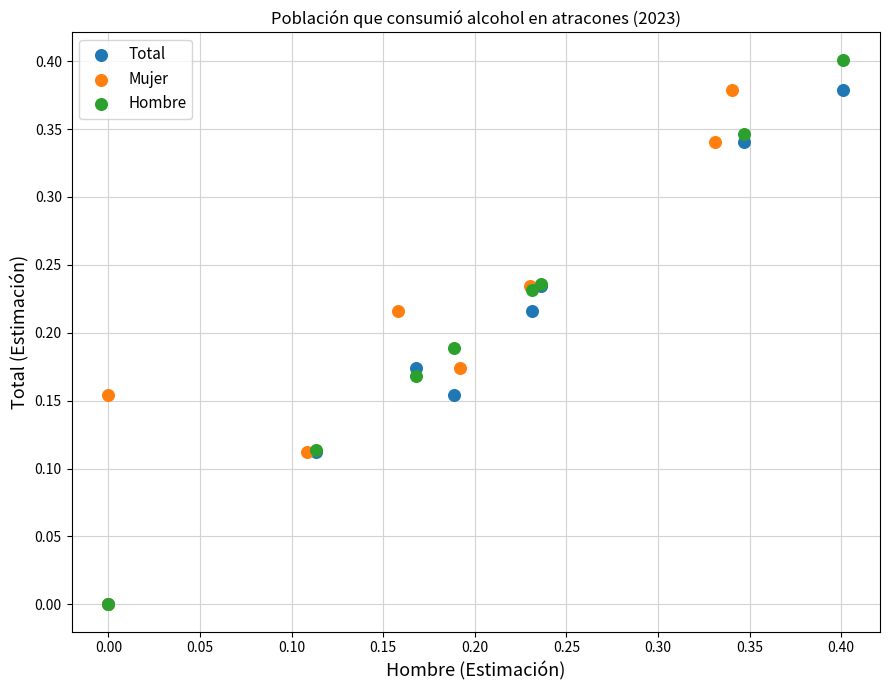

Which series contains the highest Y value?

Hombre